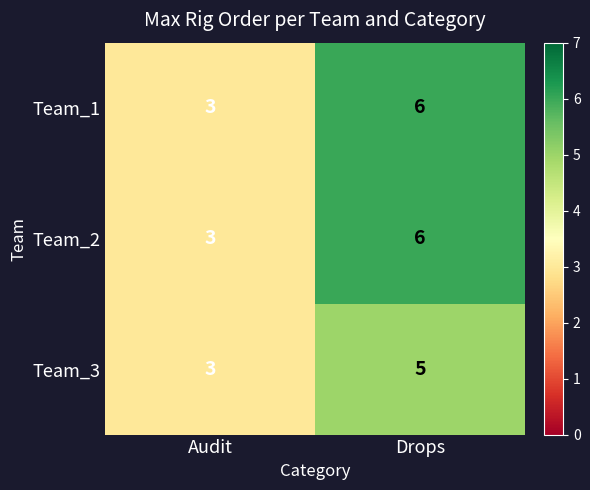

Reading right to left, extract all data points from this chart.

Team_1: Drops=6	Audit=3
Team_2: Drops=6	Audit=3
Team_3: Drops=5	Audit=3